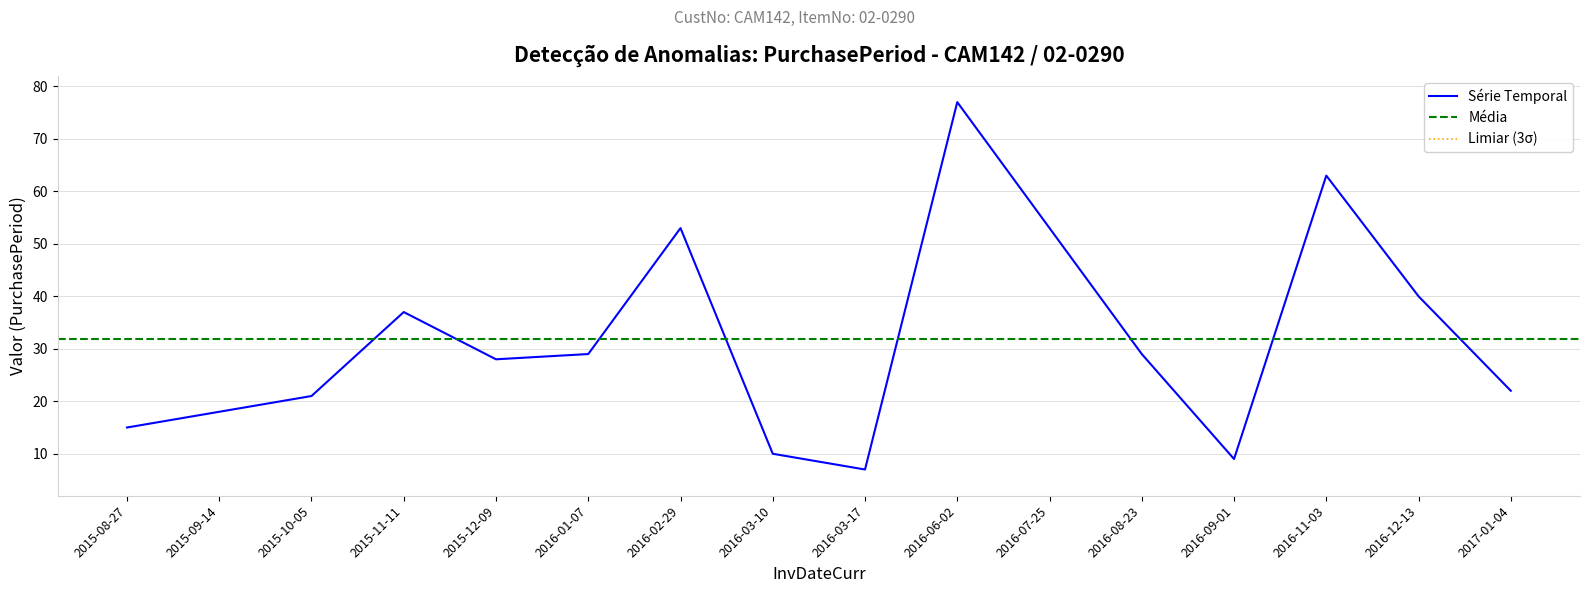

List the labels in order of value, largest first.

2016-06-02, 2016-11-03, 2016-02-29, 2016-07-25, 2016-12-13, 2015-11-11, 2016-01-07, 2016-08-23, 2015-12-09, 2017-01-04, 2015-10-05, 2015-09-14, 2015-08-27, 2016-03-10, 2016-09-01, 2016-03-17